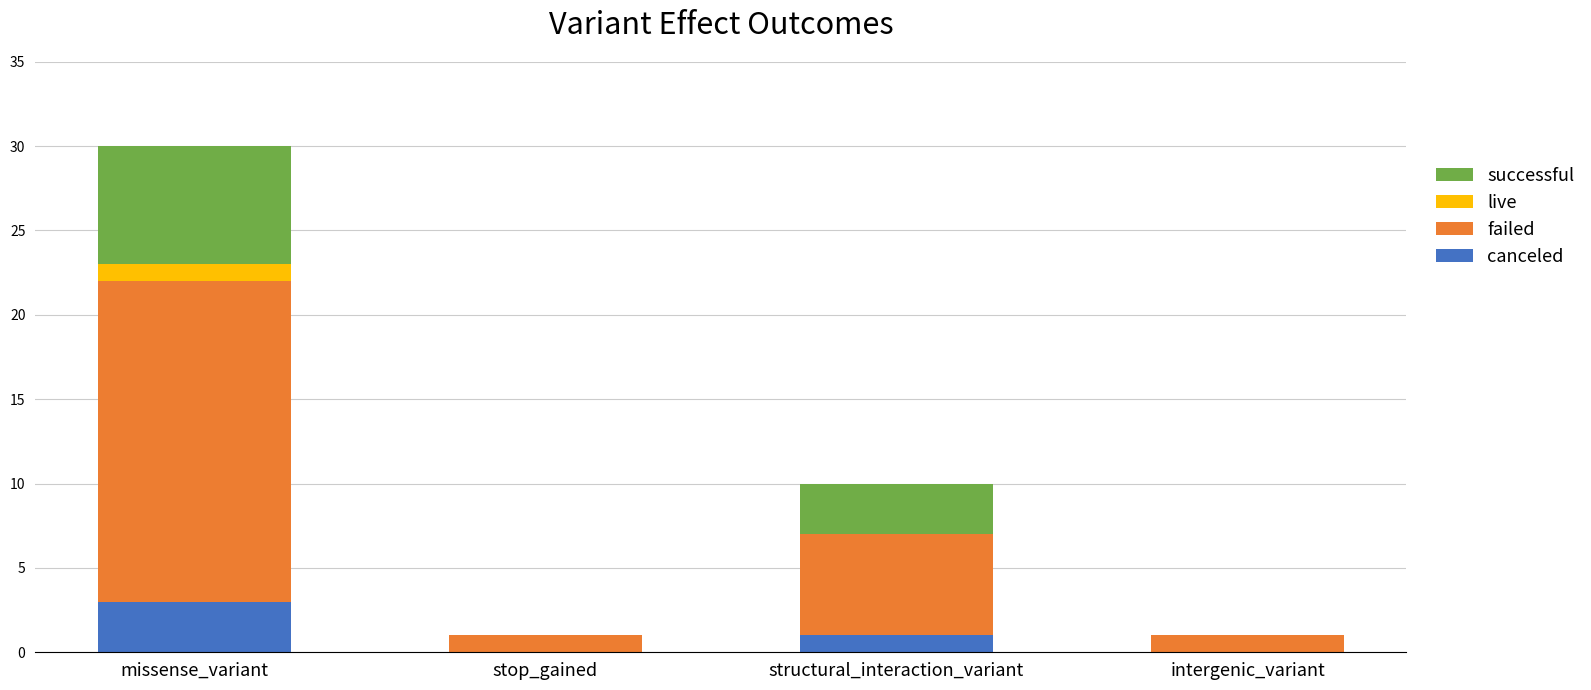

At which category is the sum across all series the highest?

missense_variant